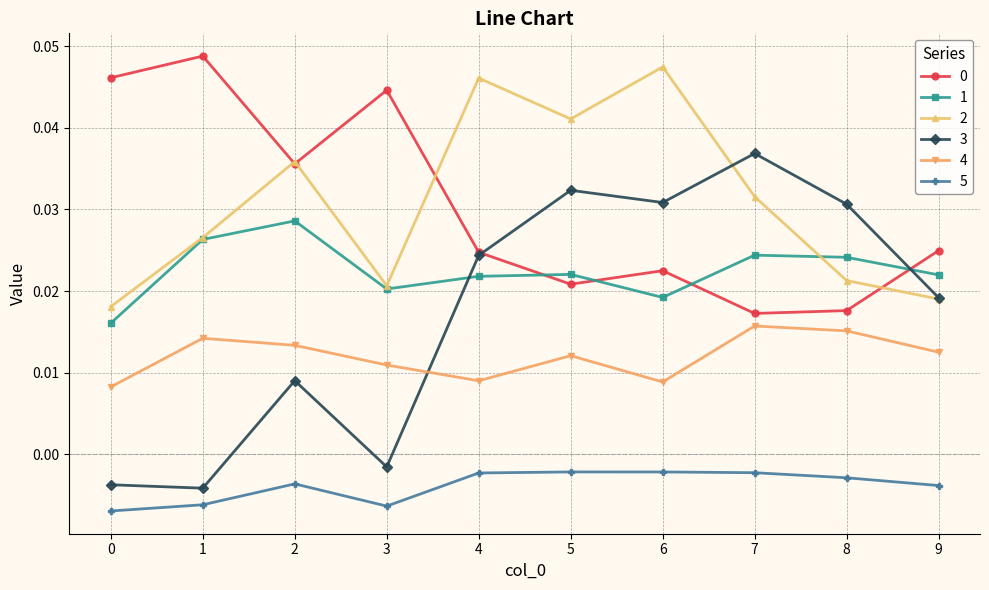

True or false: 5 and 2 intersect in this chart.

False